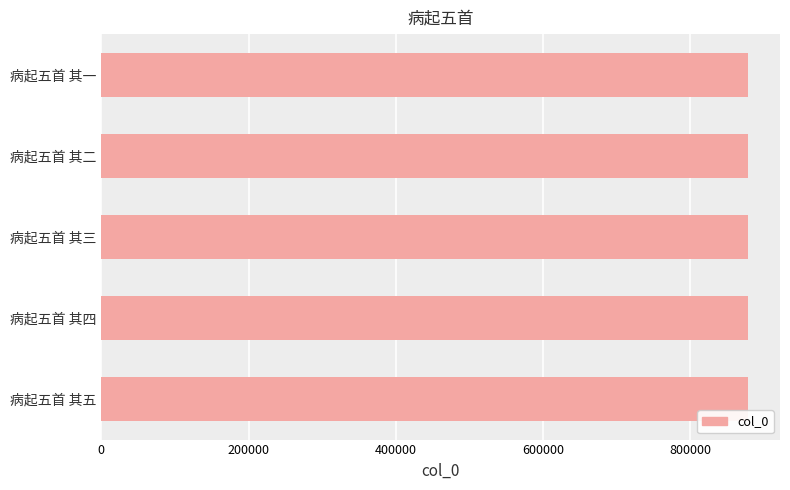

What is the ratio of the value at 病起五首 其二 to the value at 病起五首 其四?

1.0